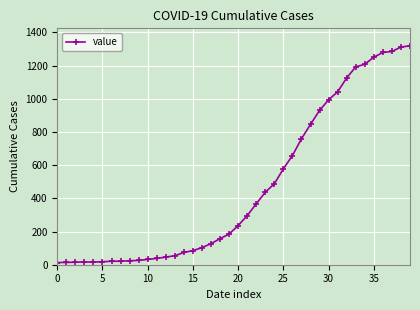

What is the greatest value displayed?

1319